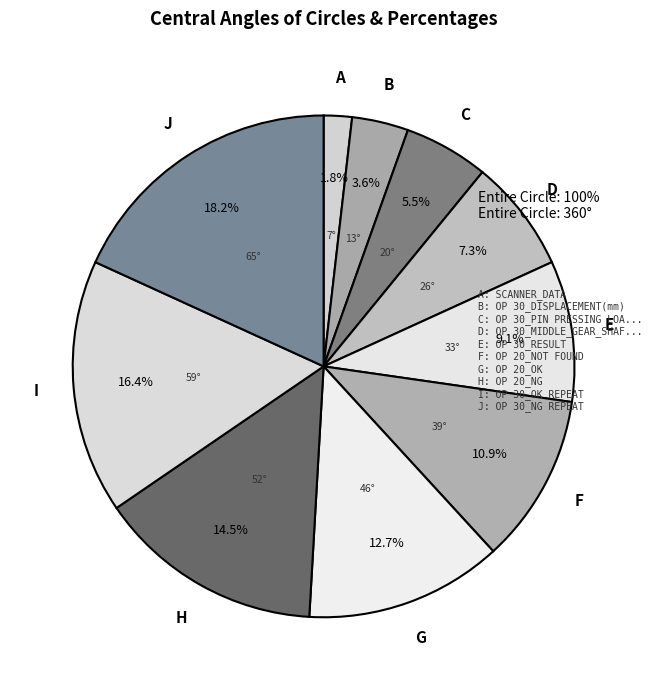

To the nearest percent, what is the average slice percentage?

10%